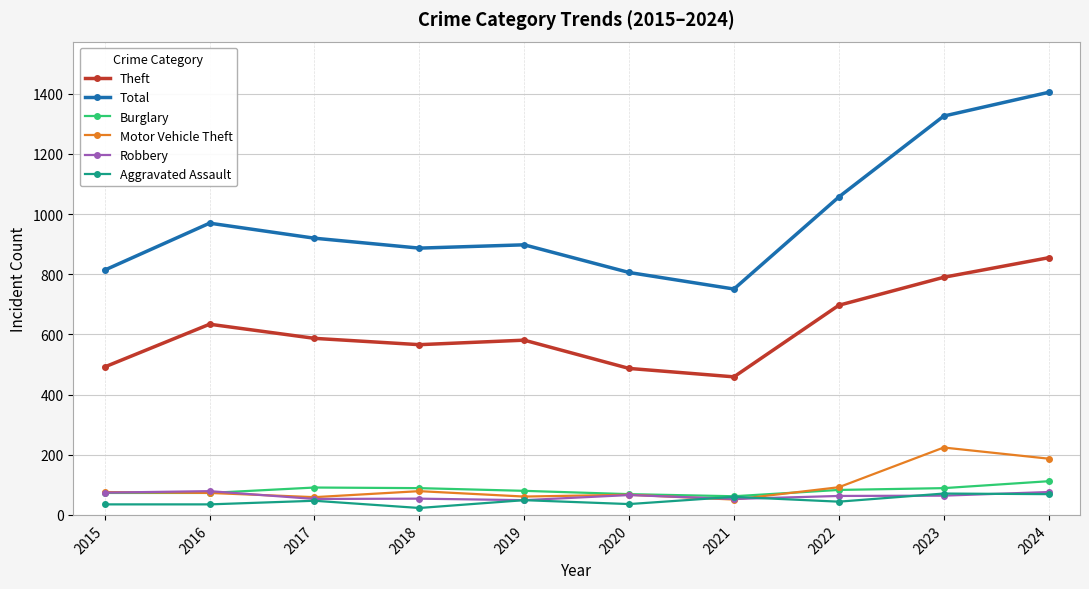

What are all the series names shown in the legend?

Theft, Total, Burglary, Motor Vehicle Theft, Robbery, Aggravated Assault